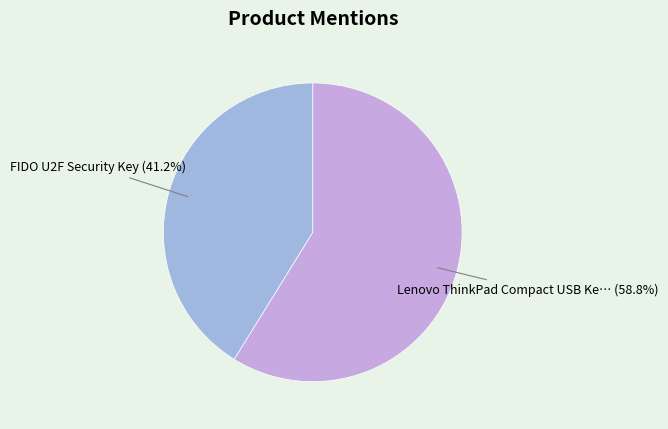

How many slices are in this pie chart?

2